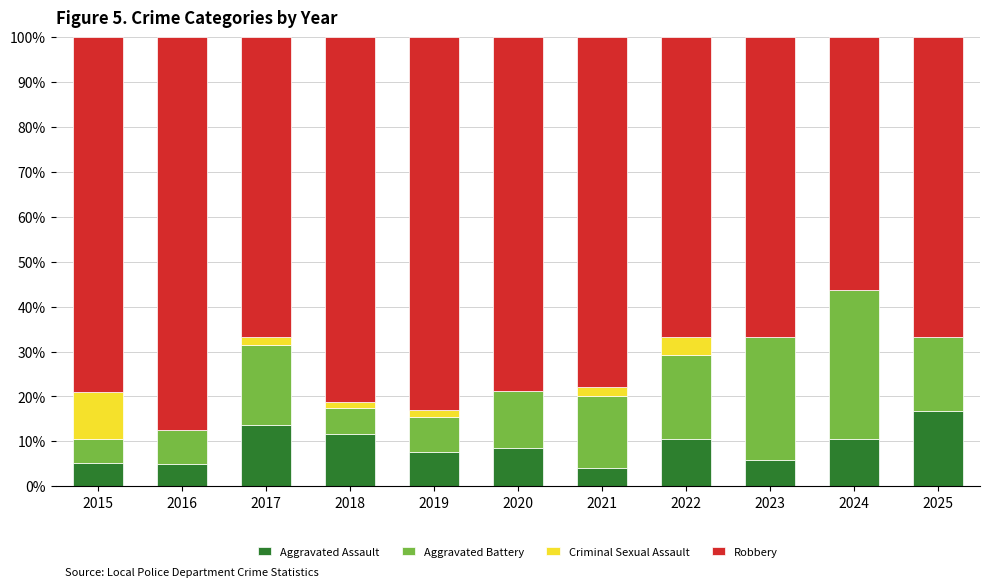

What is the total value across all series at 2018?

100.0